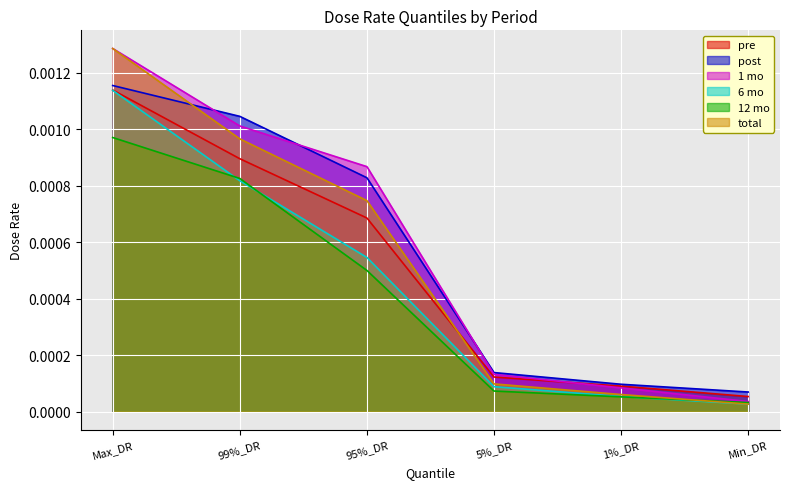

What is the label of the 1st point from the right?

Min_DR